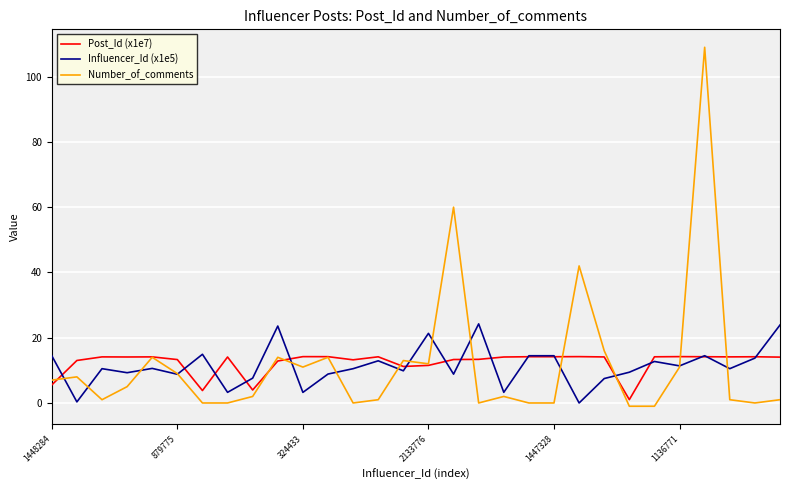

Which series has the largest range (max minus min)?

Number_of_comments